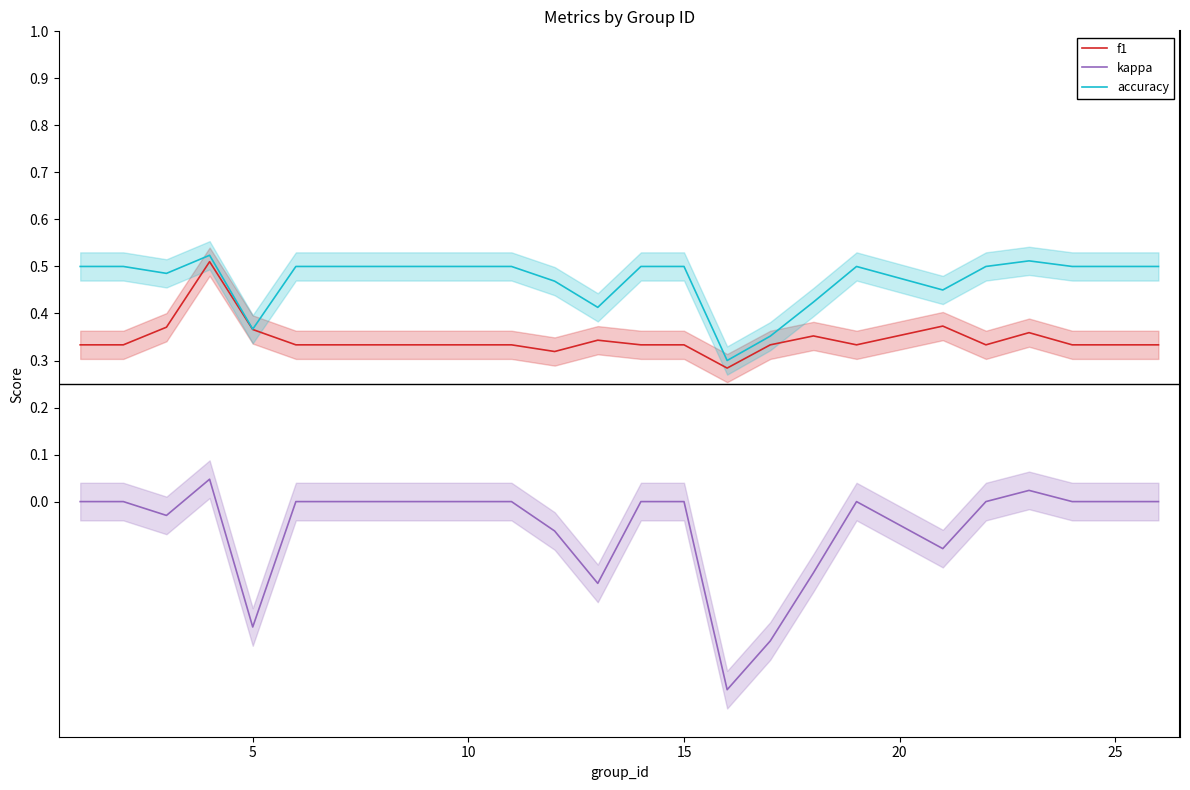

What is the lowest value of the kappa series?

-0.4